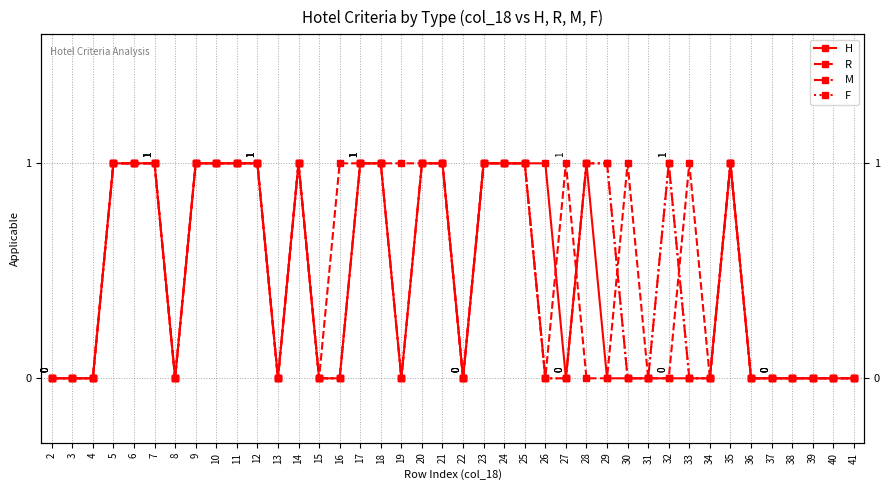

Which series has the largest range (max minus min)?

H